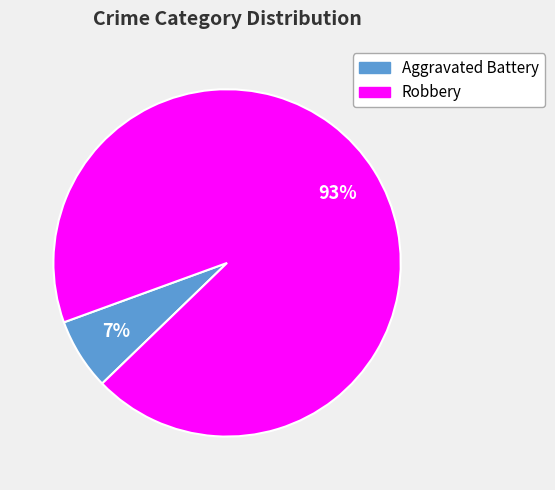

Count the number of slices in the pie.

2